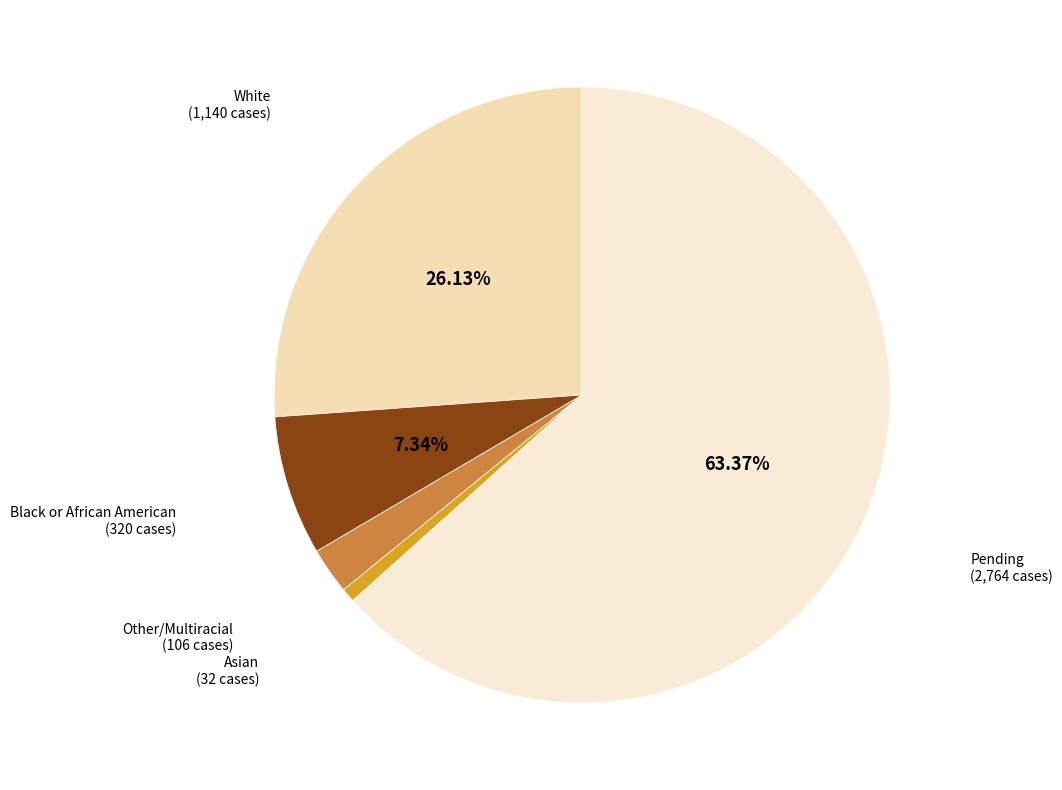

How many slices are in this pie chart?

5